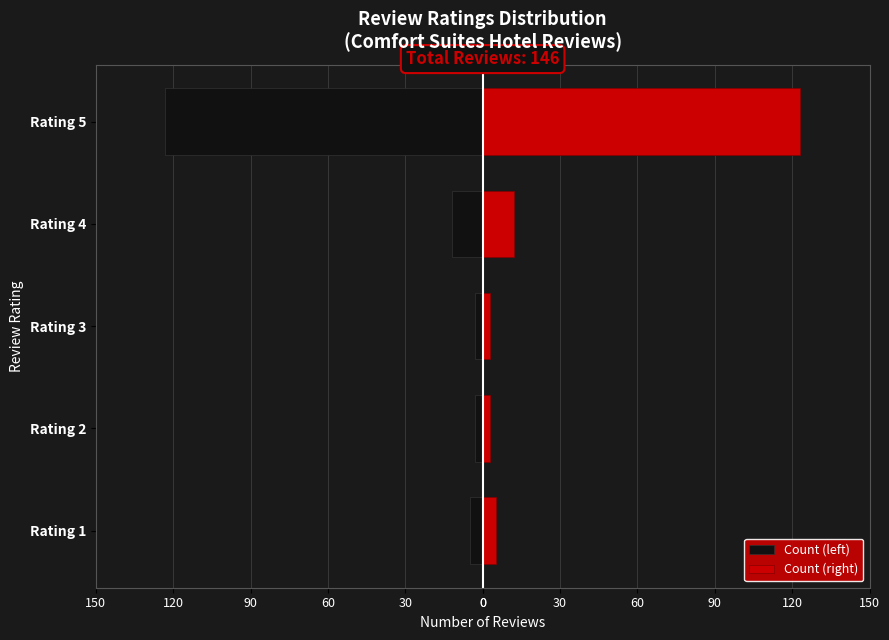

The Count (left) series shows -16 at Rating 4. True or false?

False